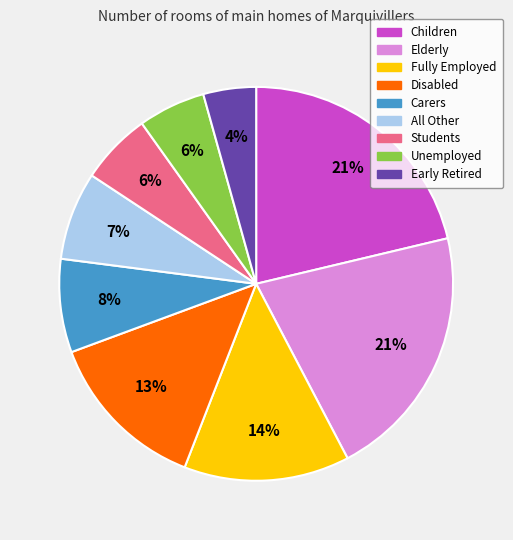

To the nearest percent, what is the difference between the All Other and Students slice percentages?

1%